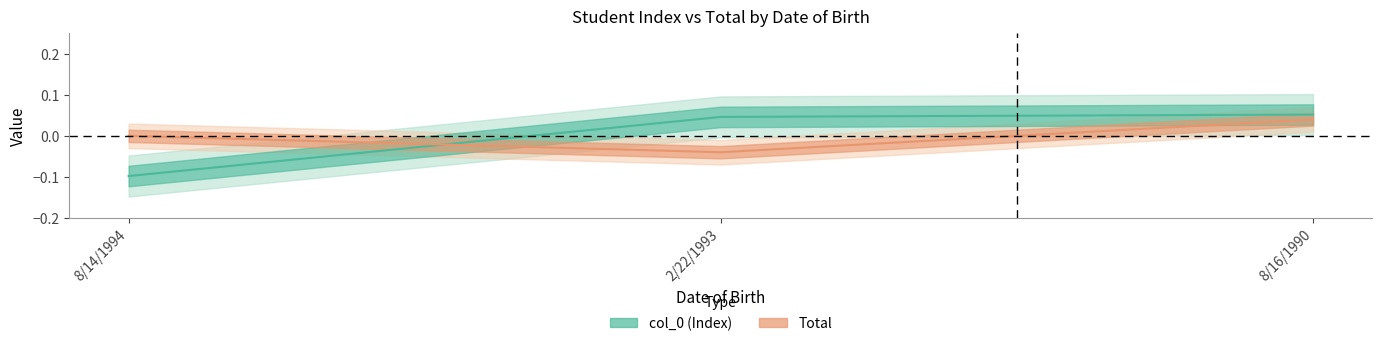

Is it true that col_0 equals -0.1 at 8/14/1994?

True